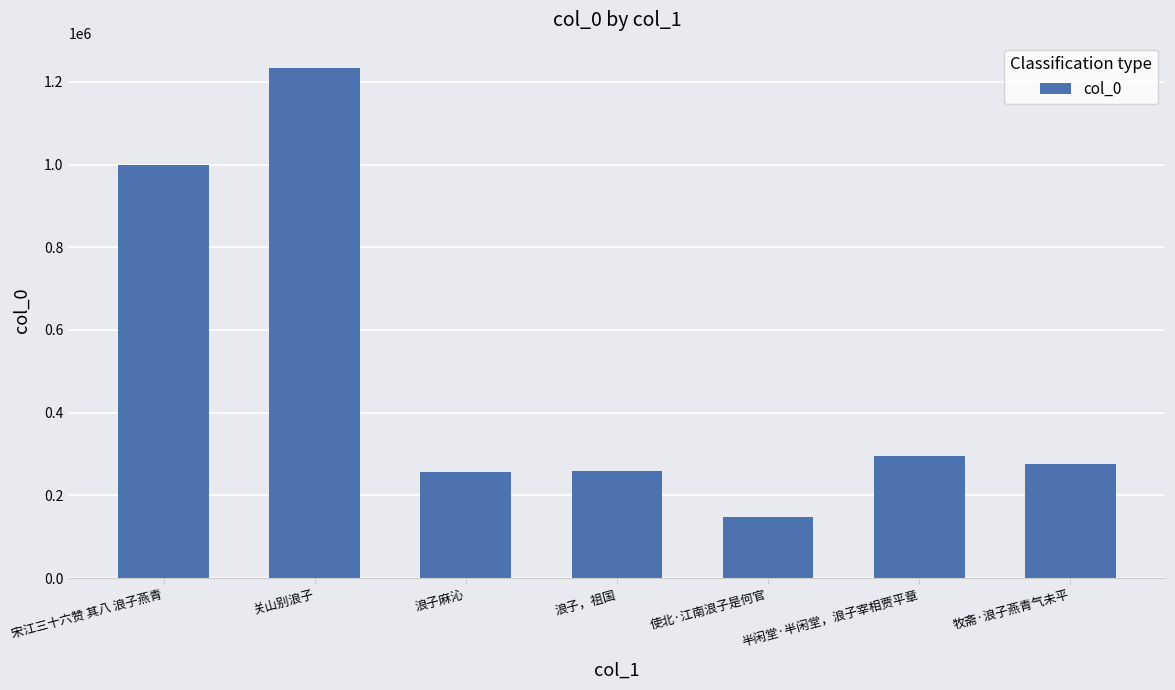

The value at 半闲堂·半闲堂，浪子宰相贾平章 is 91694. True or false?

False